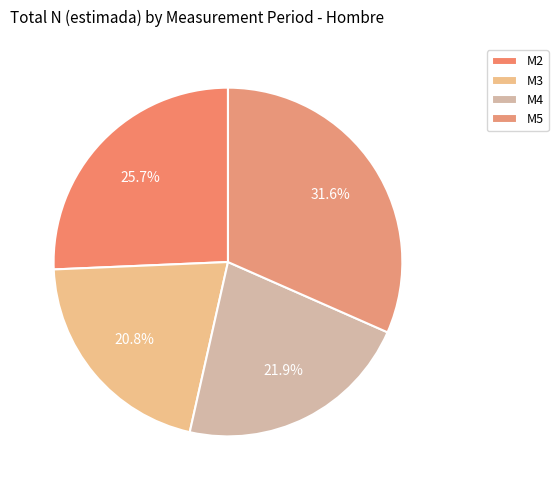

To the nearest percent, what percentage of the pie is M4?

22%